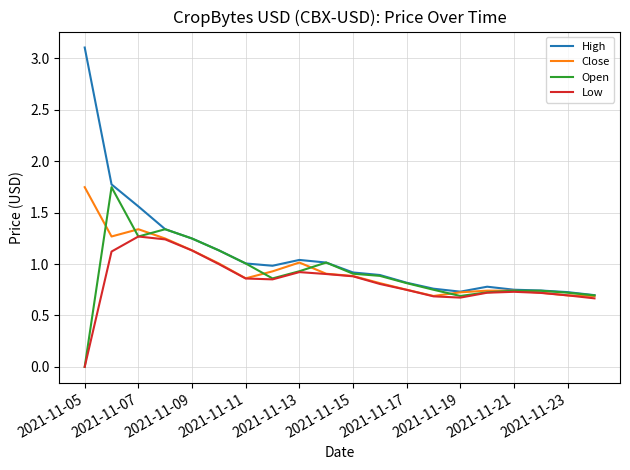

What is the sum of all Close values?

18.9